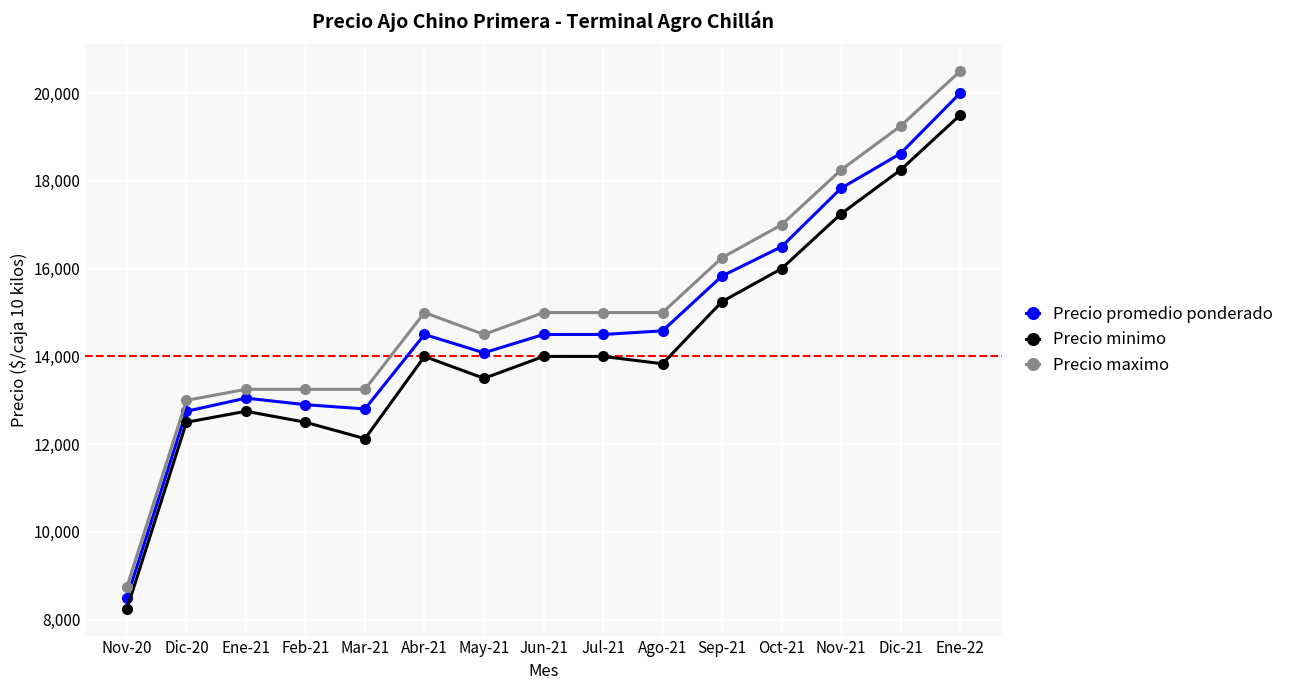

What is the difference between the highest and lowest values at Ene-22?

1000